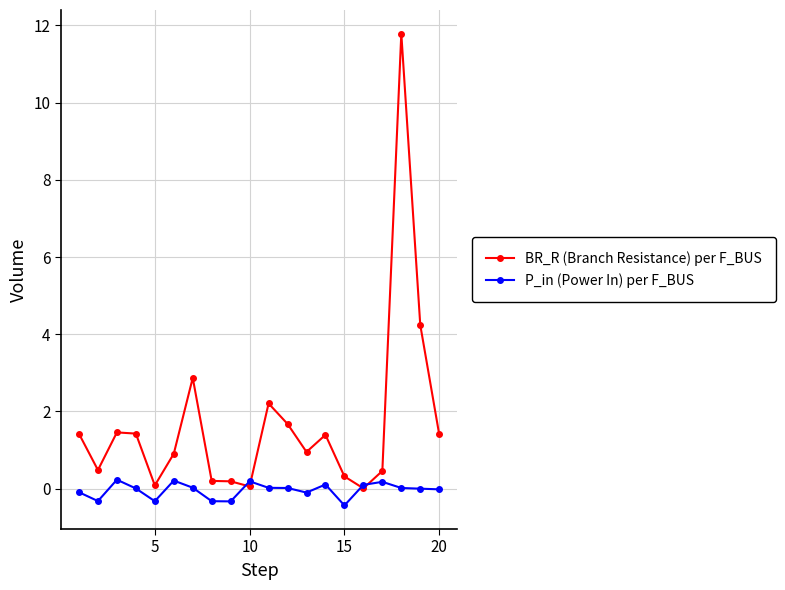

List the series in order of their overall mean, highest first.

BR_R (Branch Resistance) per F_BUS, P_in (Power In) per F_BUS